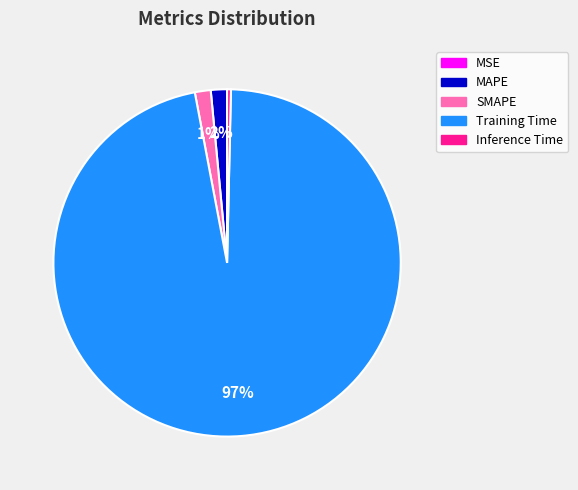

Is the sum of Inference Time and SMAPE greater than half?

No